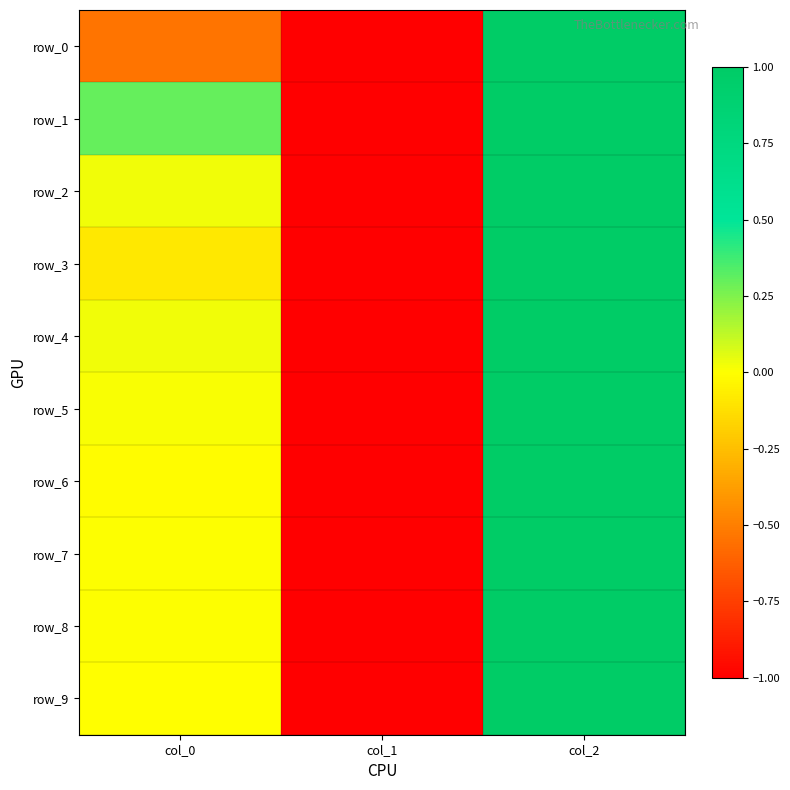

At how many categories does at least one series exceed 0?

2